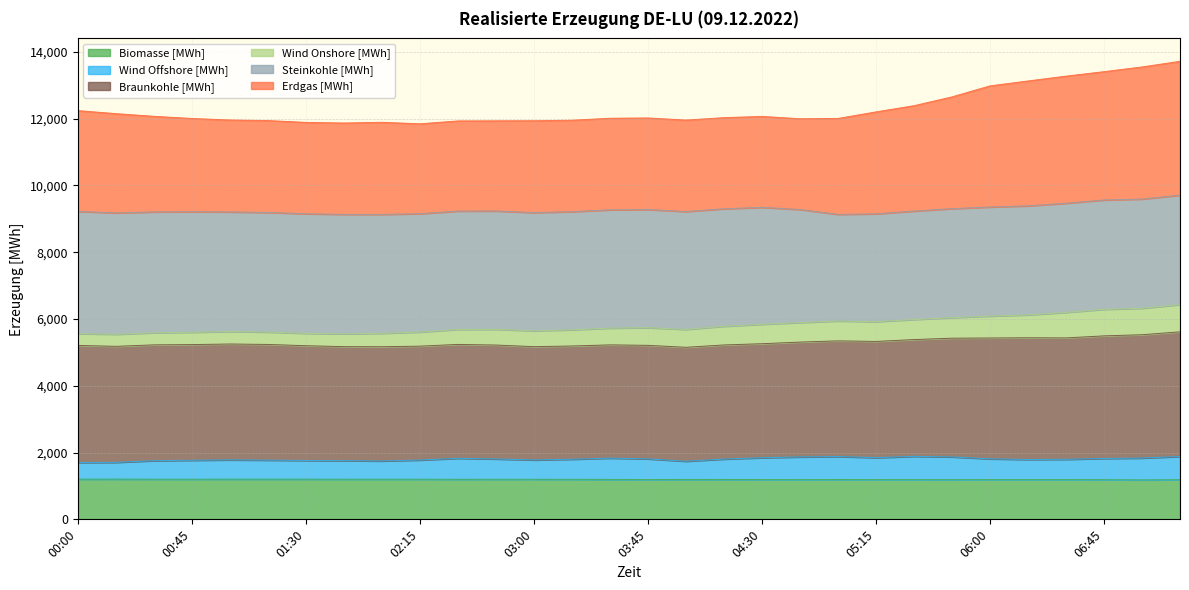

At which label does Biomasse [MWh] first exceed 1195?

00:00